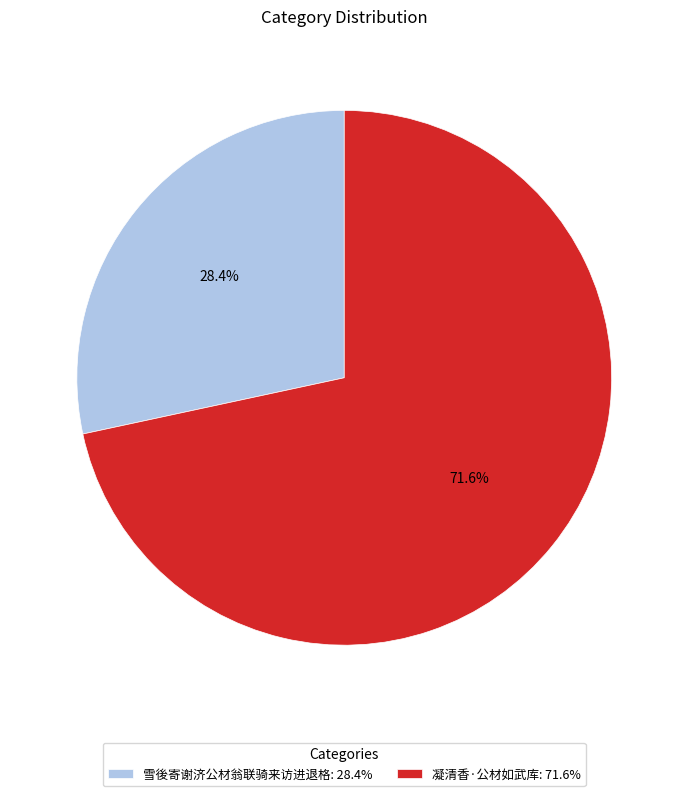

Which category has the biggest portion of the pie?

凝清香·公材如武库